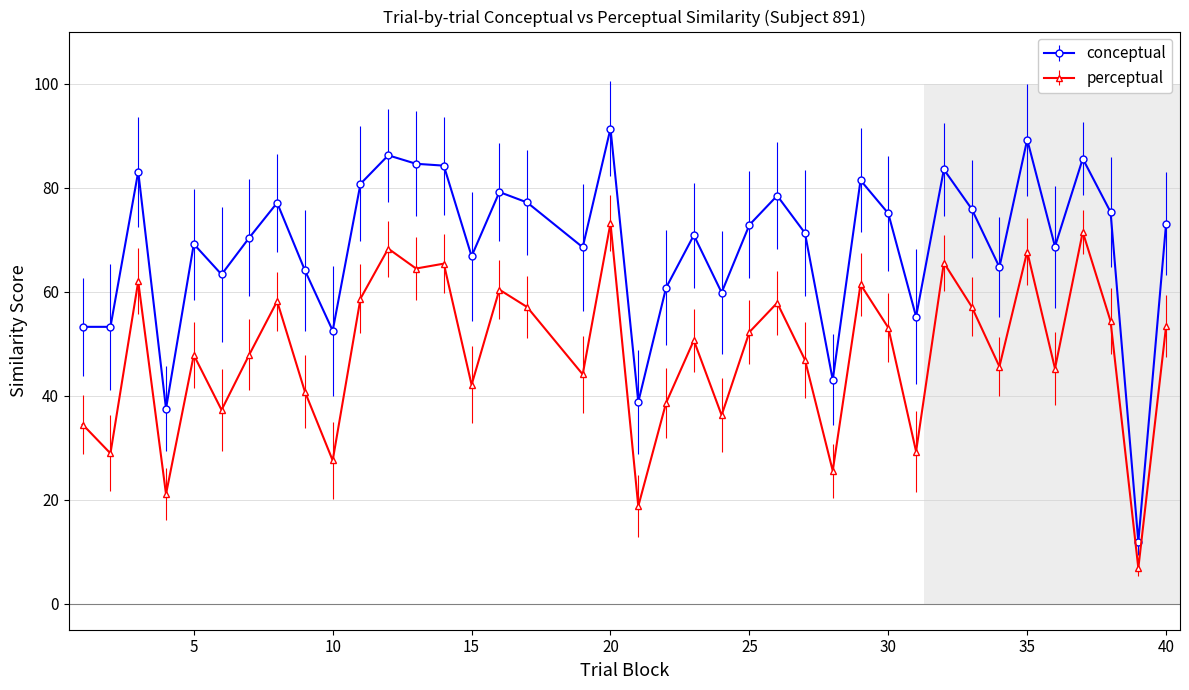

How many categories are shown in the chart?

39